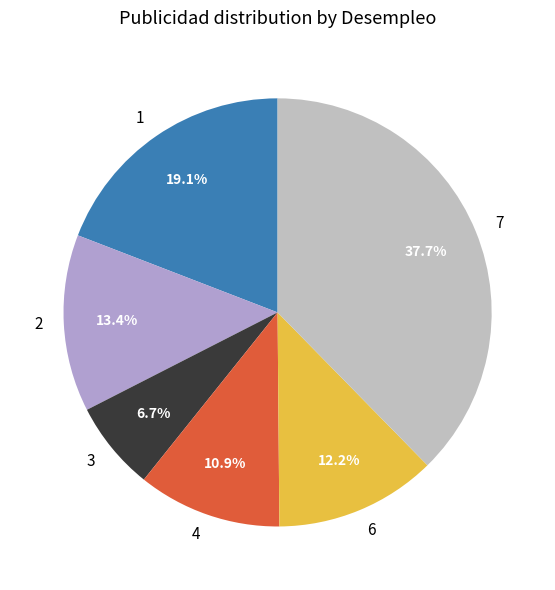

Count the number of slices in the pie.

6